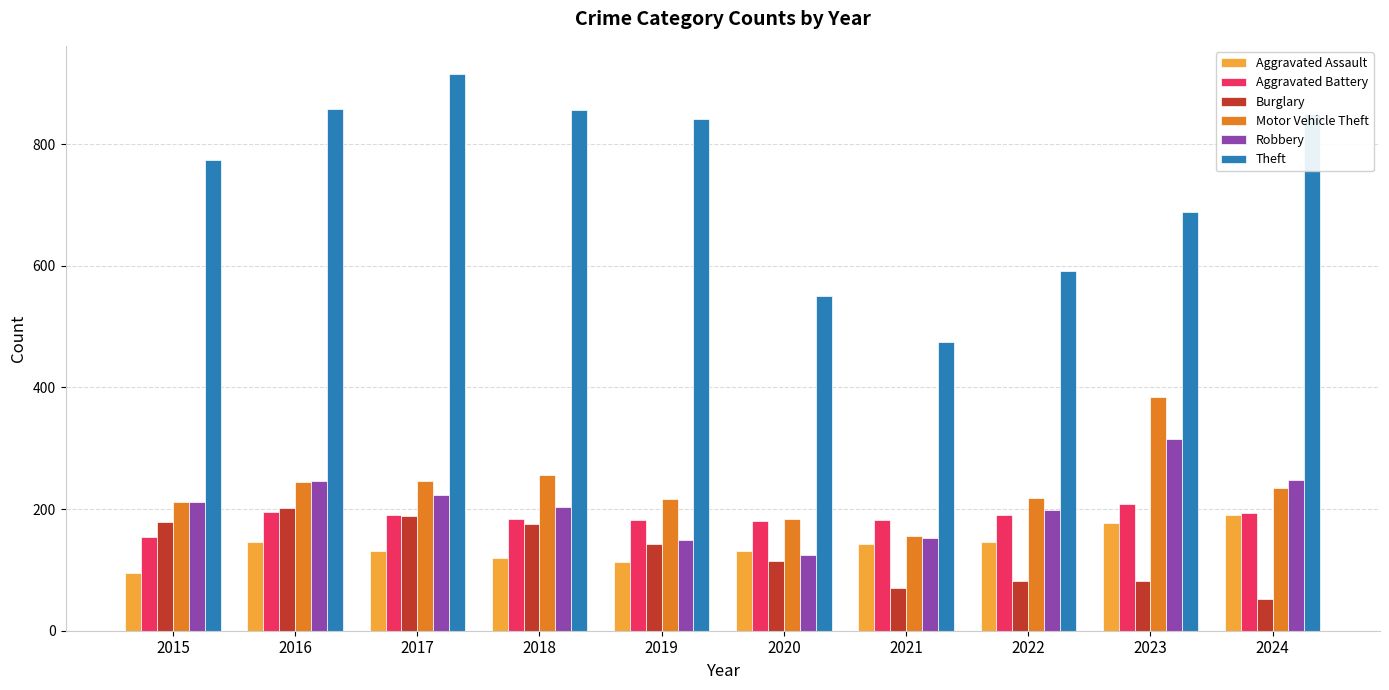

What value does the Aggravated Battery series have at 2020?

180